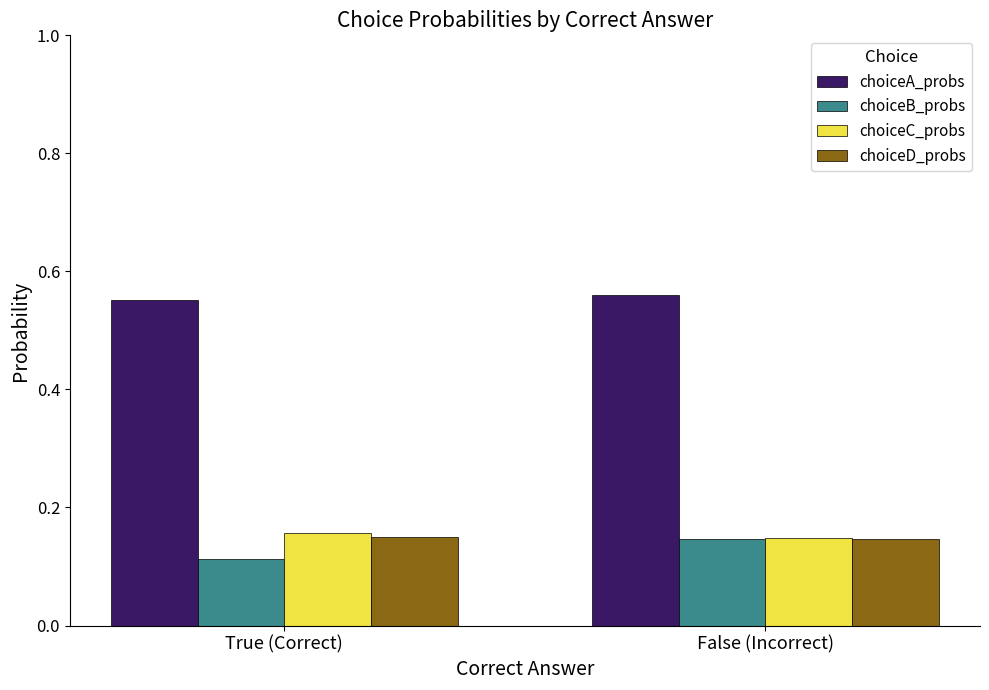

What is the sum of all choiceC_probs values?

0.3